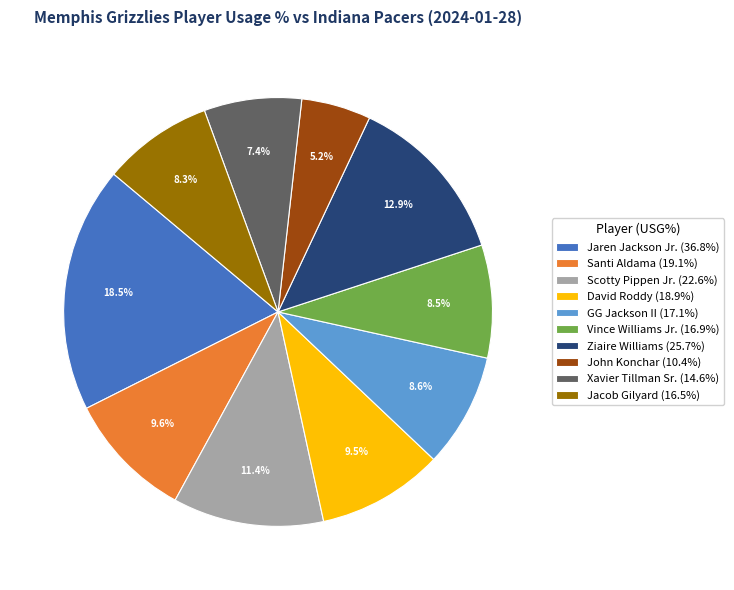

What is the ratio of the value at Scotty Pippen Jr. to the value at John Konchar?

2.2